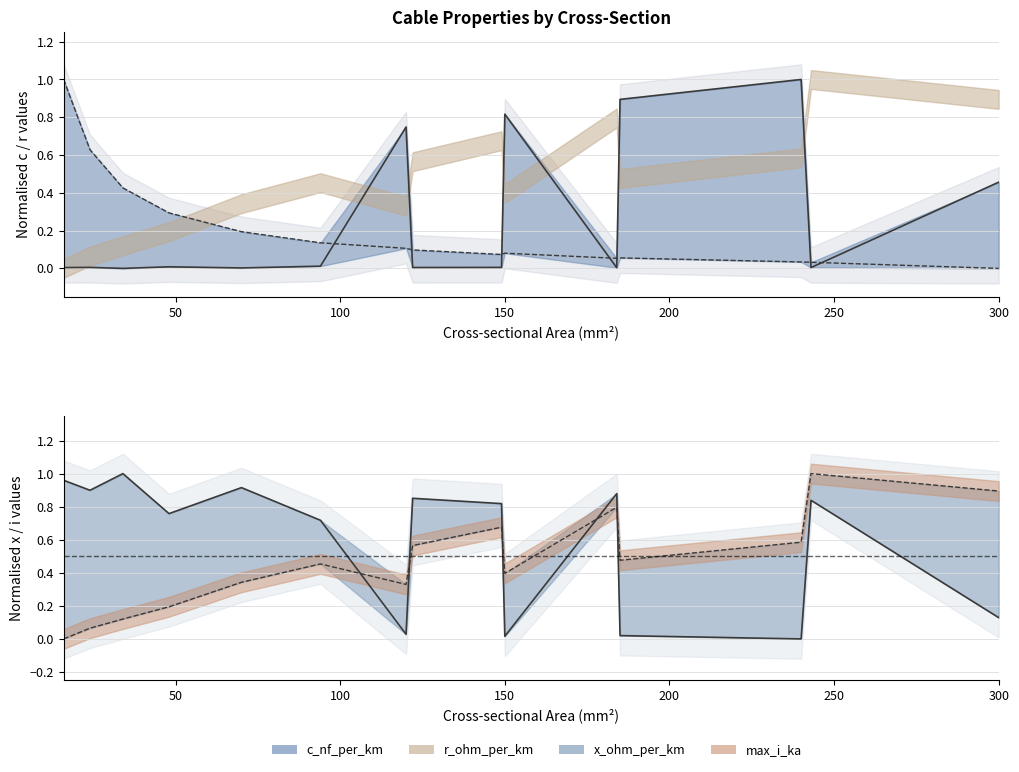

In x_ohm_per_km, how many points are lower than both neighbors (excluding endpoints)?

5